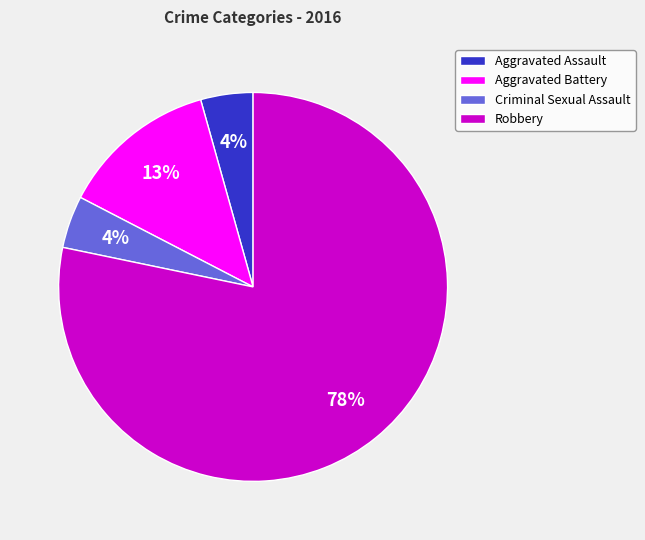

What percentage is the Aggravated Assault slice, to the nearest percent?

4%